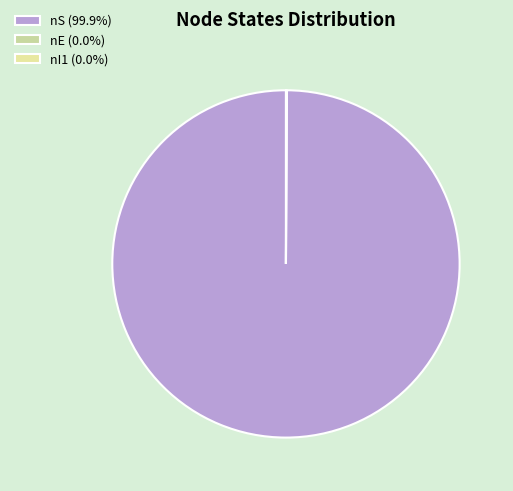

Do nS and nI1 together represent more than half of the pie?

Yes